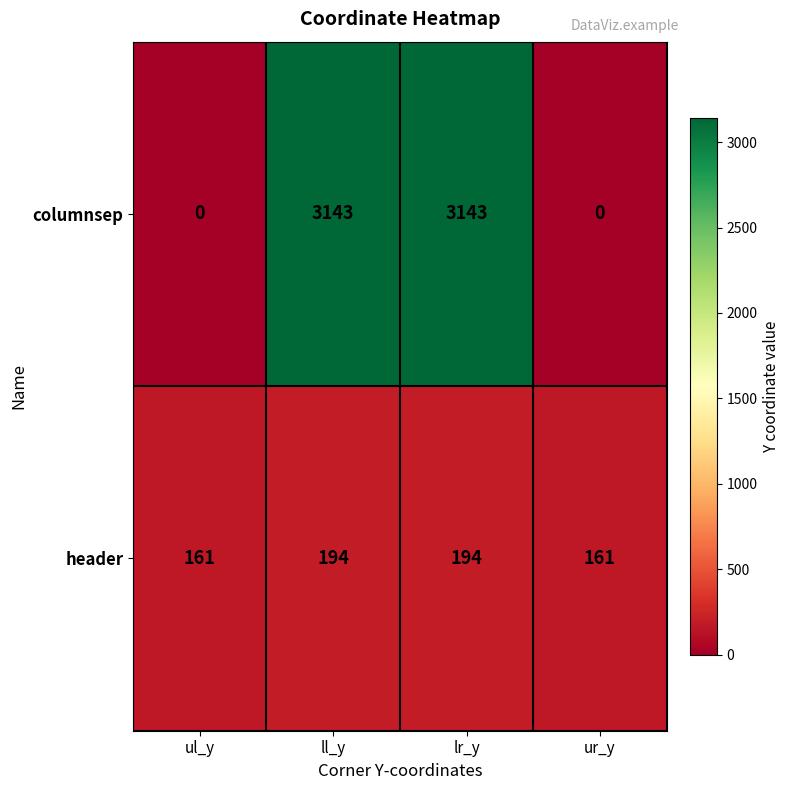

What is the total value across all series at lr_y?

3337